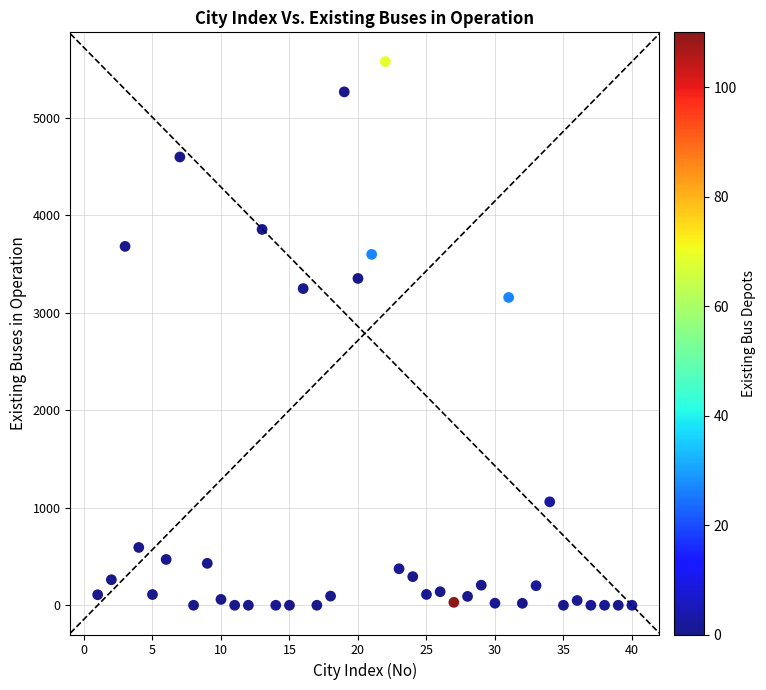

What is the range of X values (max minus min)?

39.0